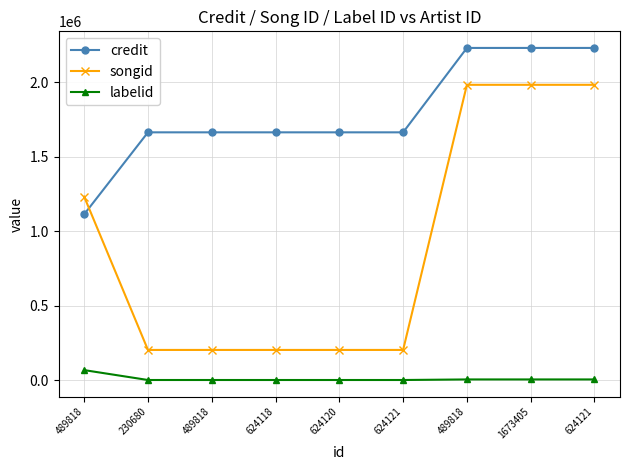

How many lines are shown in the chart?

3